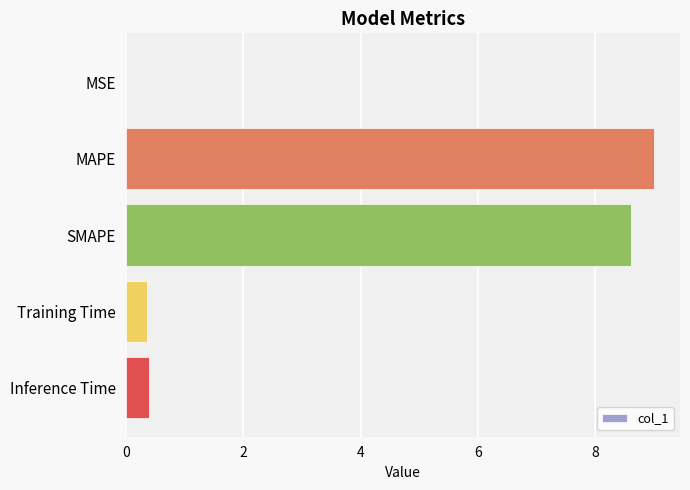

True or false: the data shows 0.0 at MSE.

True